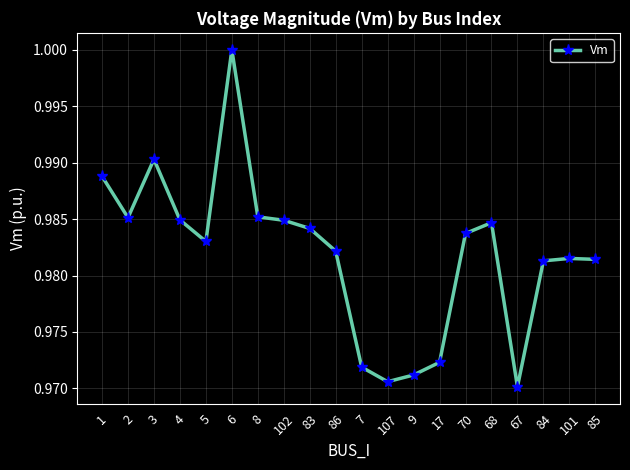

What is the label of the 8th point from the left?

102